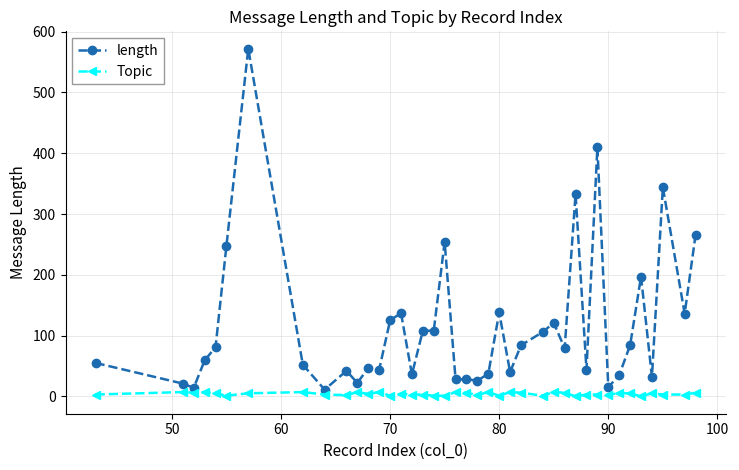

True or false: length and Topic cross at least once.

False